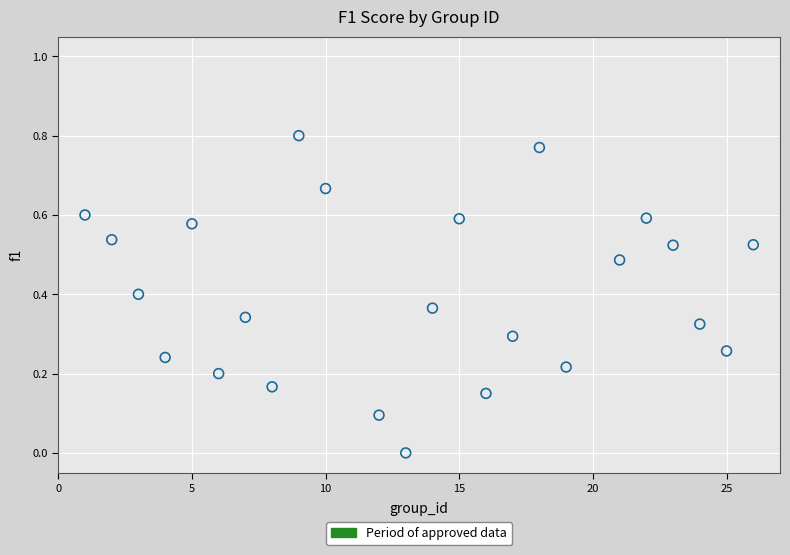

What is the range of X values (max minus min)?

25.0